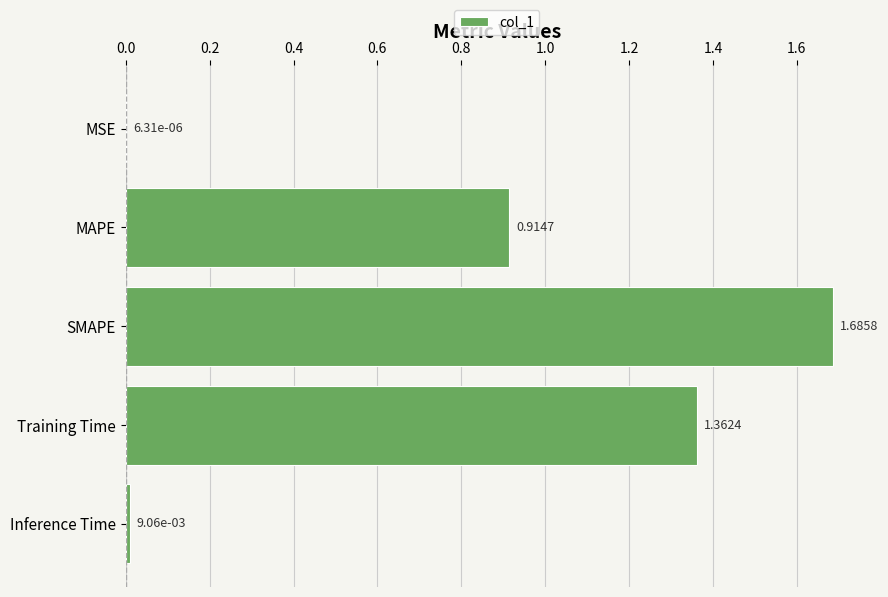

At which category does the chart reach its peak across all series?

SMAPE